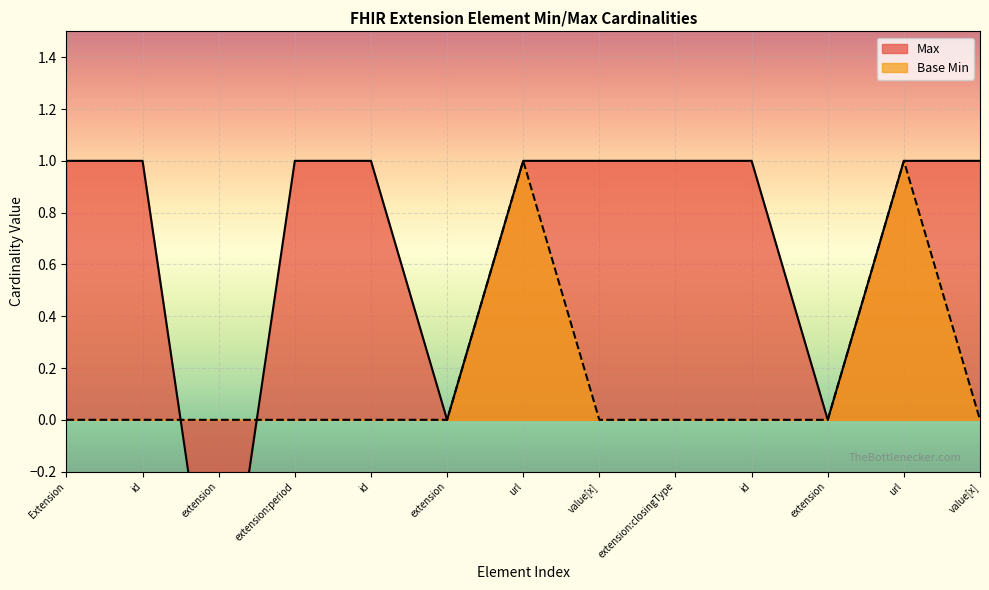

Which series changed the most between url and value[x]?

Base Min